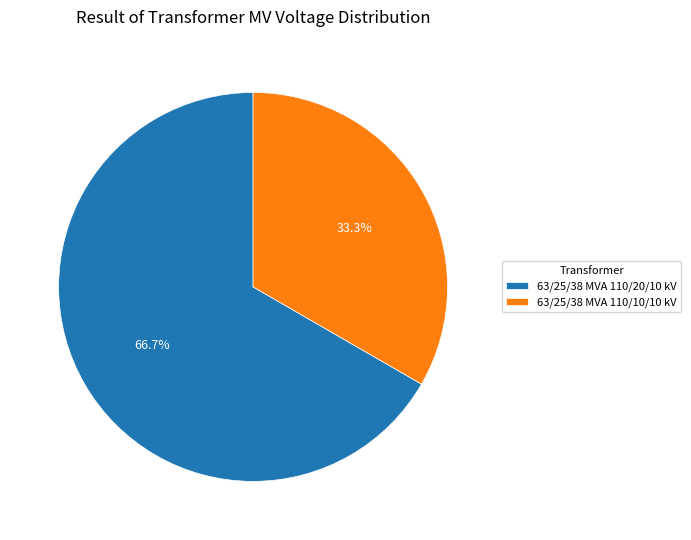

To the nearest percent, what is the average slice percentage?

50%